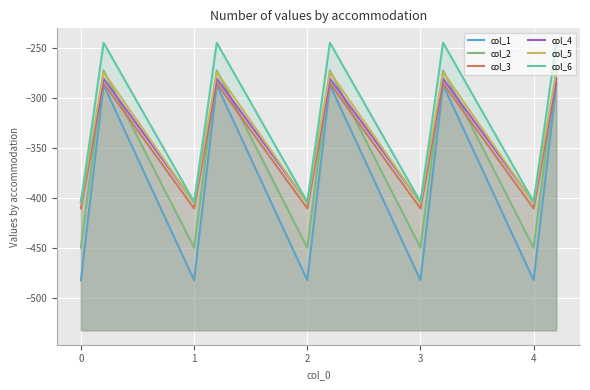

Which series has the widest spread of values?

col_1